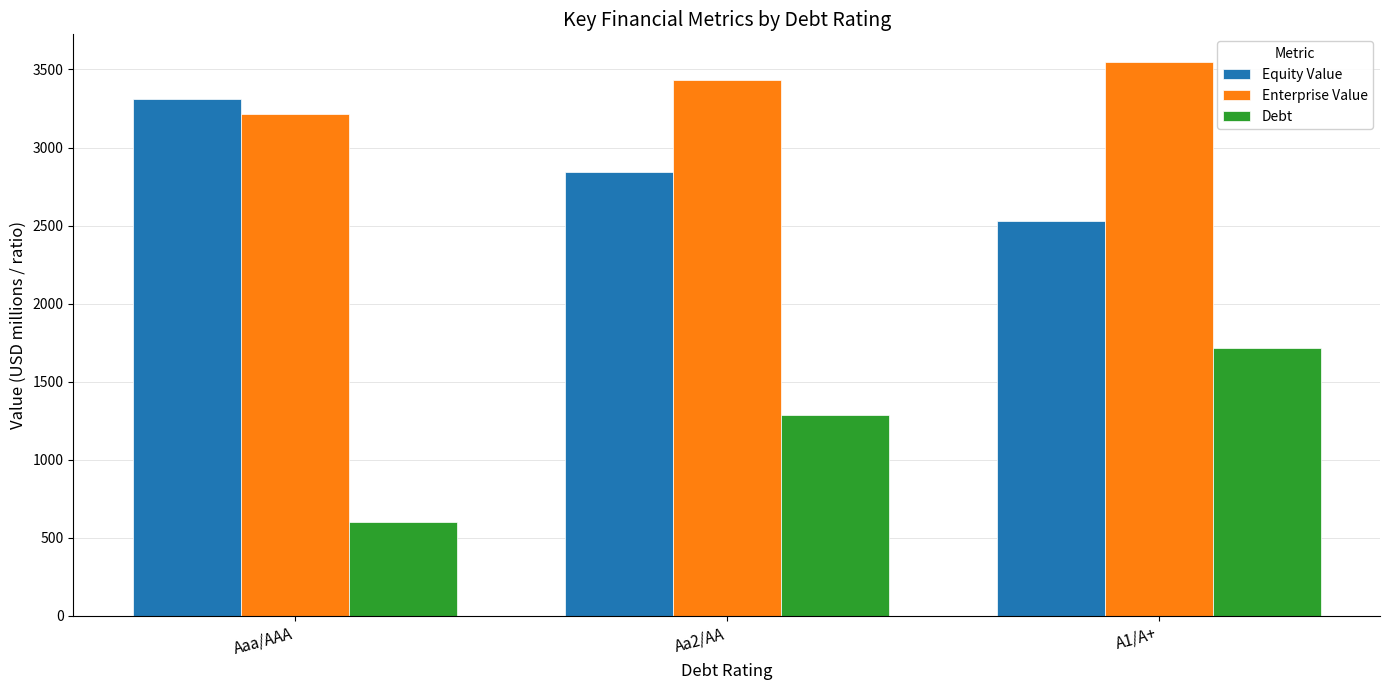

What is the sum of all Debt values?

3595.6